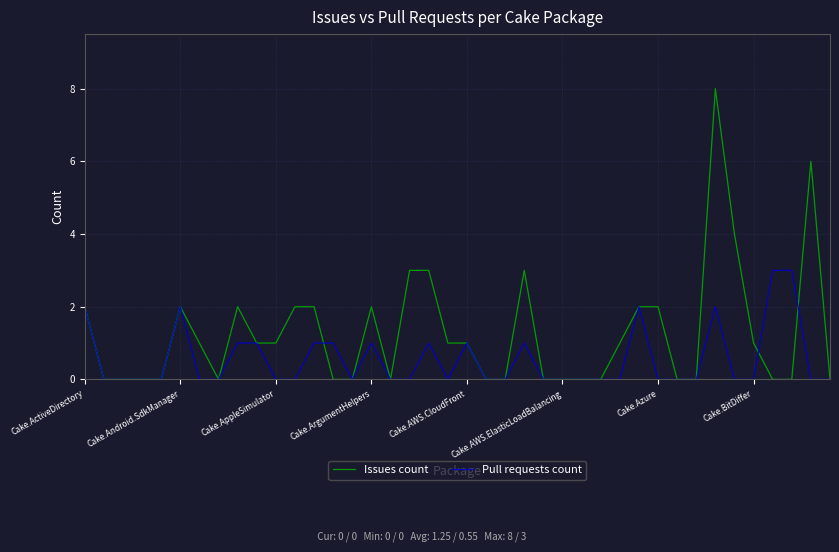

True or false: Issues count and Pull requests count intersect in this chart.

True